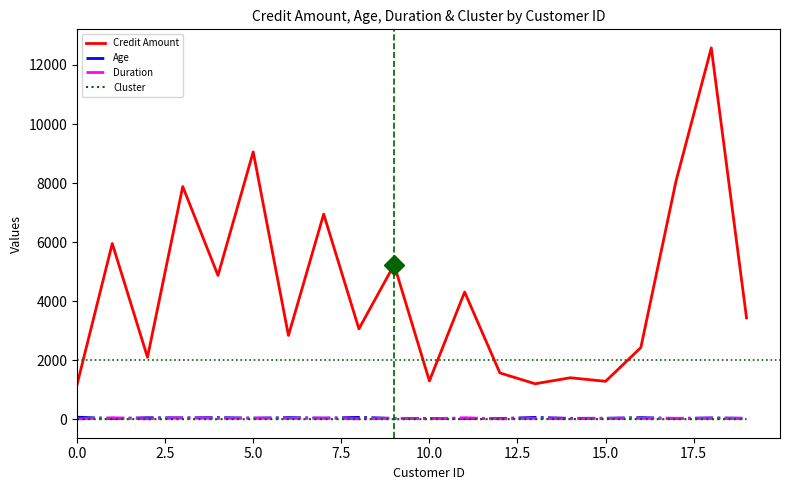

What is the maximum value for Credit Amount?

12579